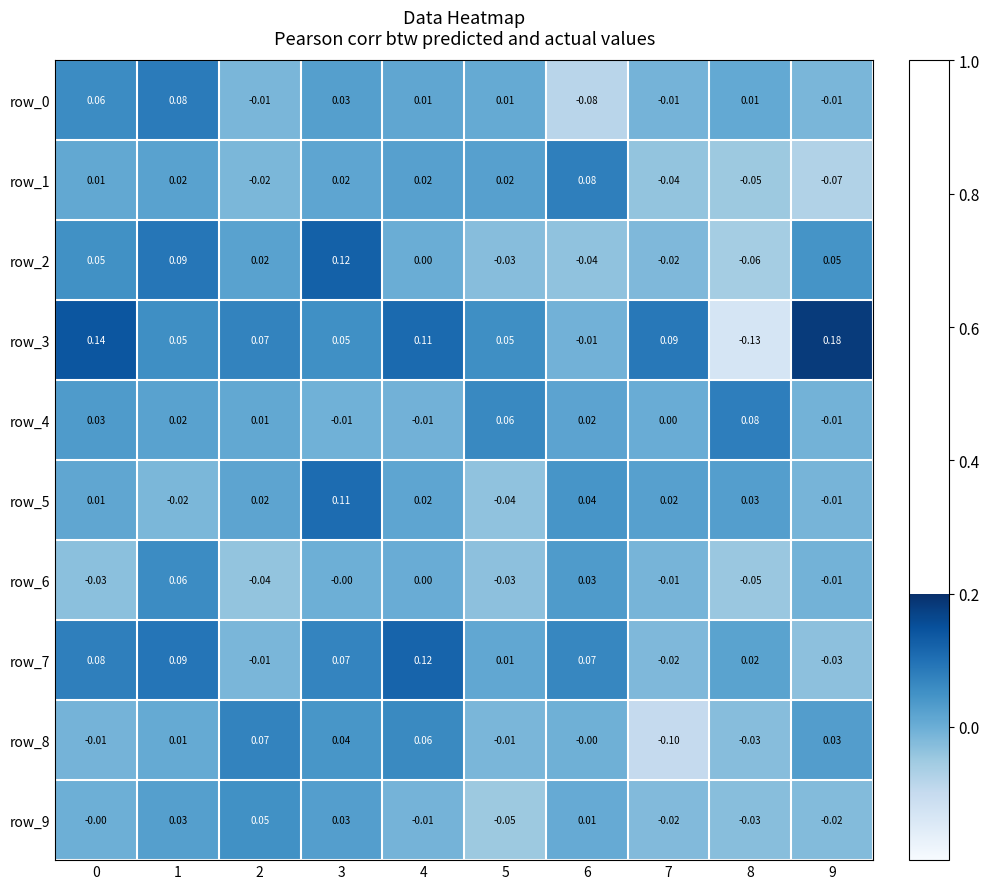

Is the value of row_6 at 8 greater than the value of row_3 at 1?

No